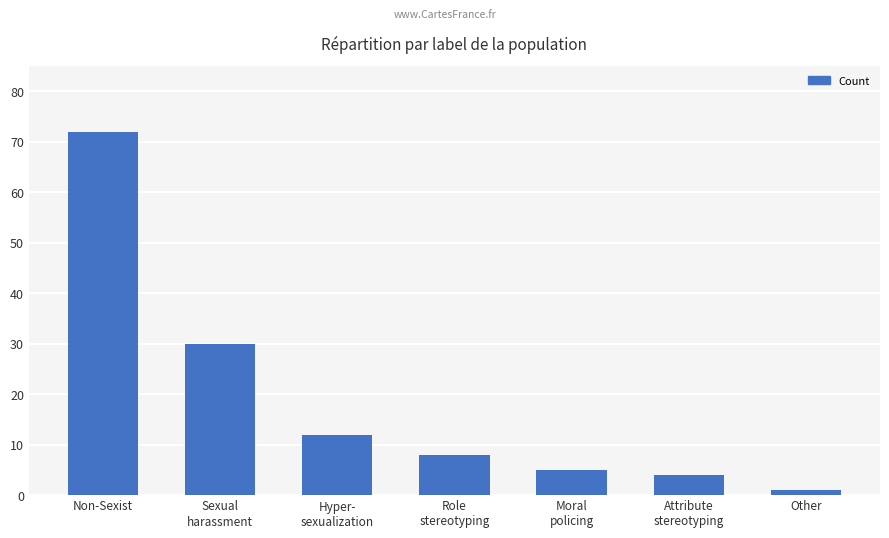

How many bars are there in total?

7